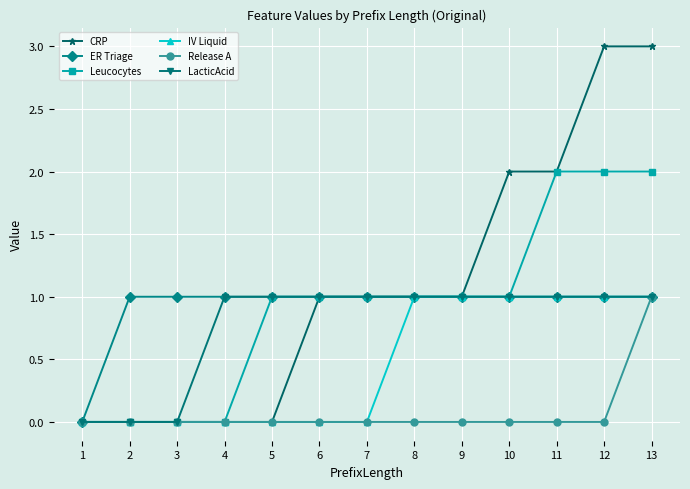

What is the total value across all series at 3?

1